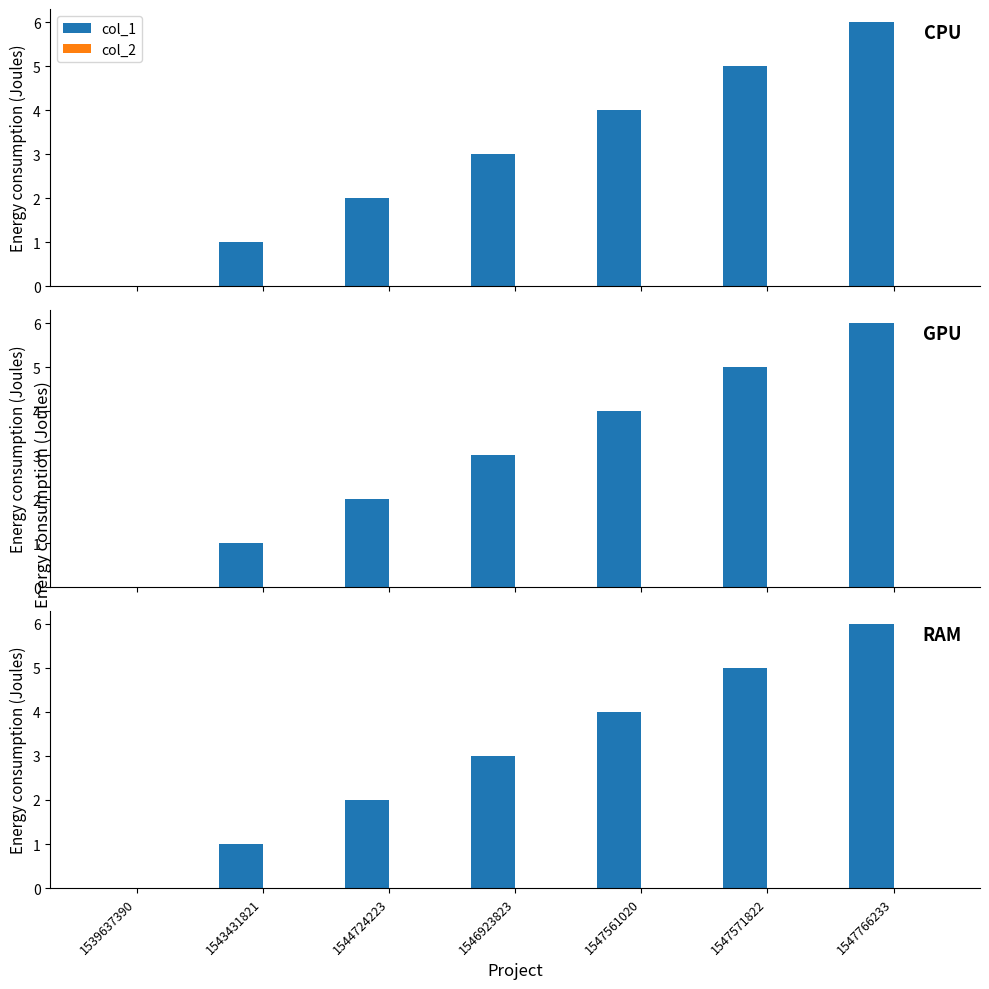

Reading right to left, what are all the values shown in this chart?

col_1: 1547766233=6	1547571822=5	1547561020=4	1546923823=3	1544724223=2	1543431821=1	1539637390=0
col_2: 1547766233=0	1547571822=0	1547561020=0	1546923823=0	1544724223=0	1543431821=0	1539637390=0